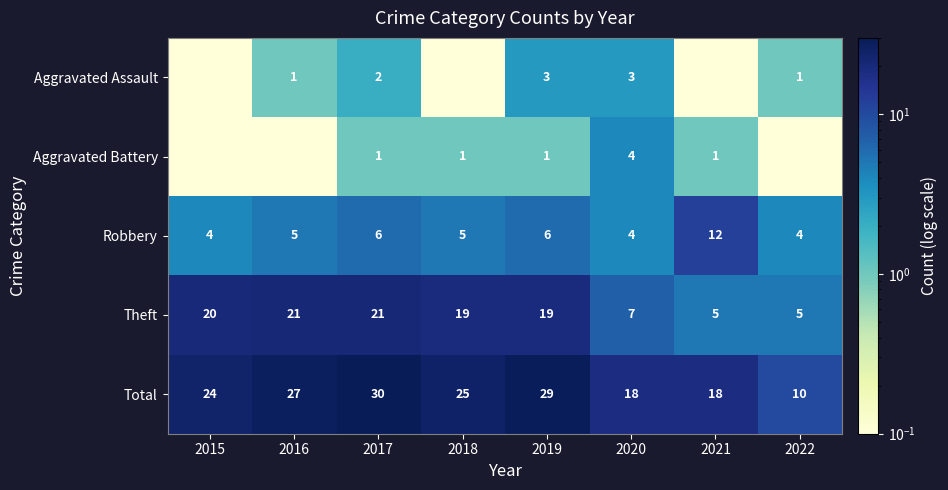

Is the value of Theft at 2015 greater than the value of Robbery at 2022?

Yes